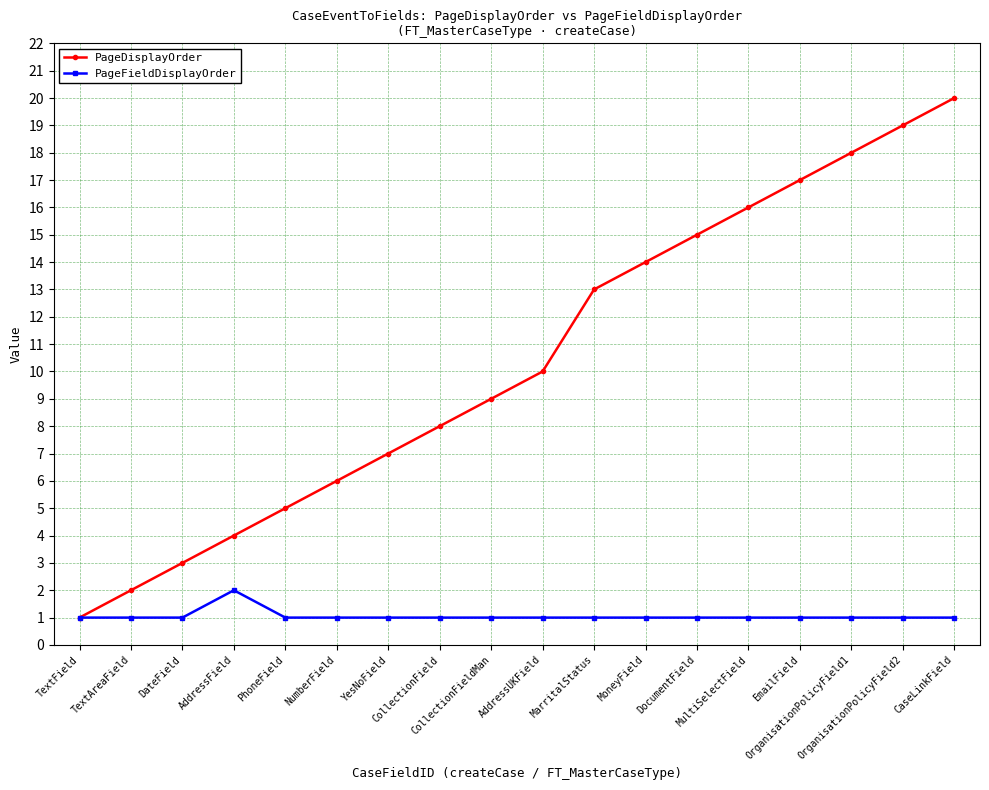

What is the greatest value displayed?

20